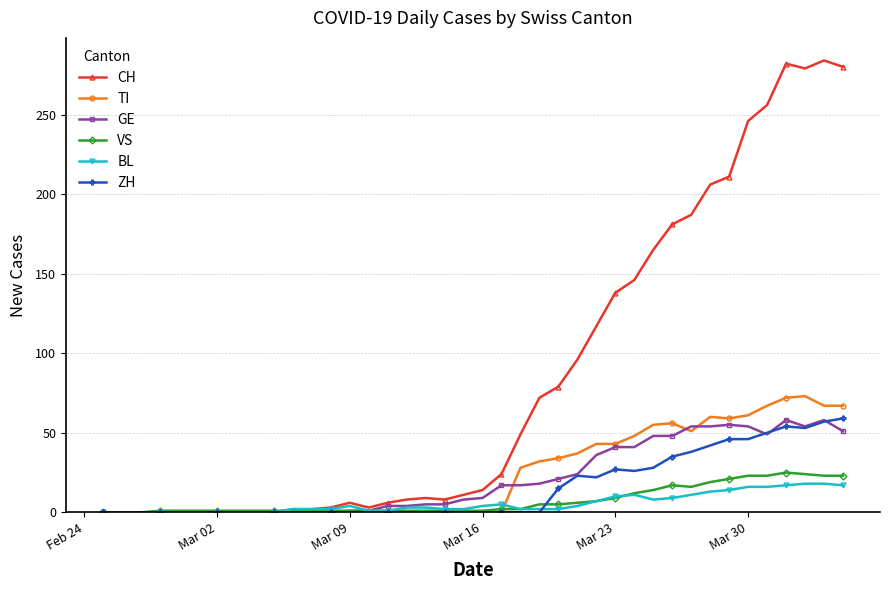

What are all the series names shown in the legend?

CH, TI, GE, VS, BL, ZH